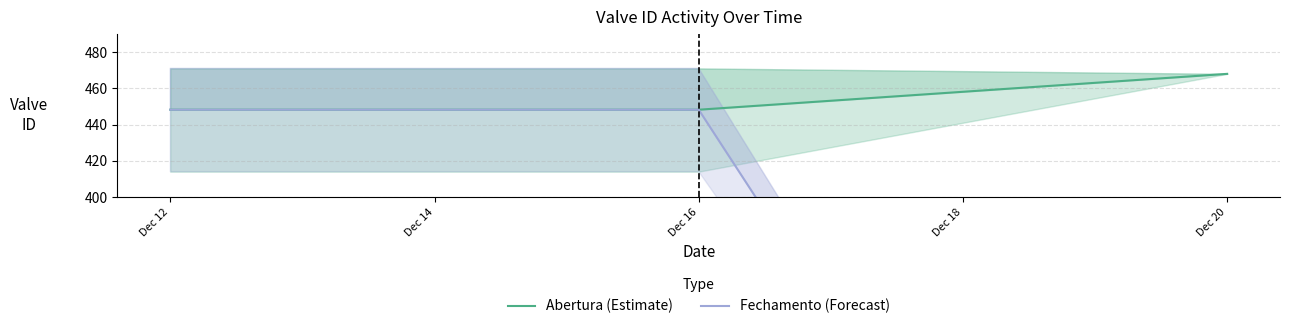

Reading right to left, what are all the values shown in this chart?

Abertura (Estimate): 468.0	448.2	448.2
Fechamento (Forecast): 0.0	448.2	448.2